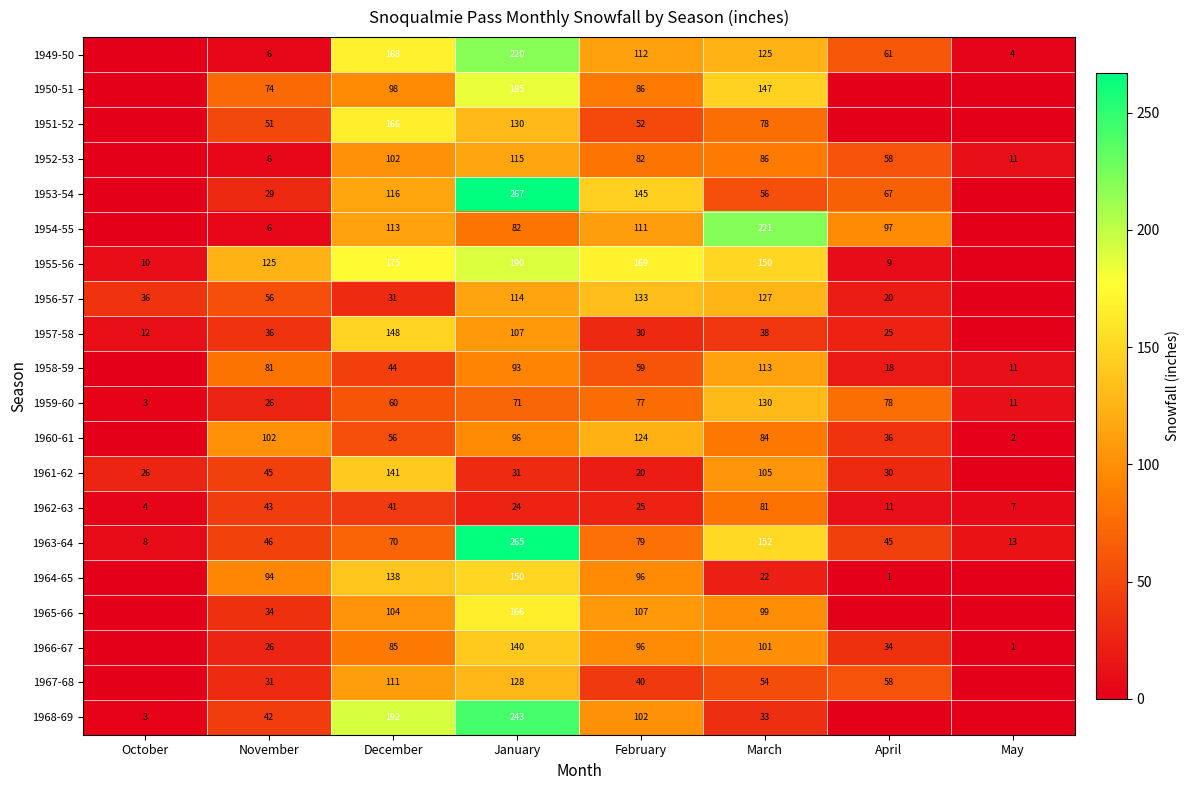

At which label is 1959-60 closest to 66?

January